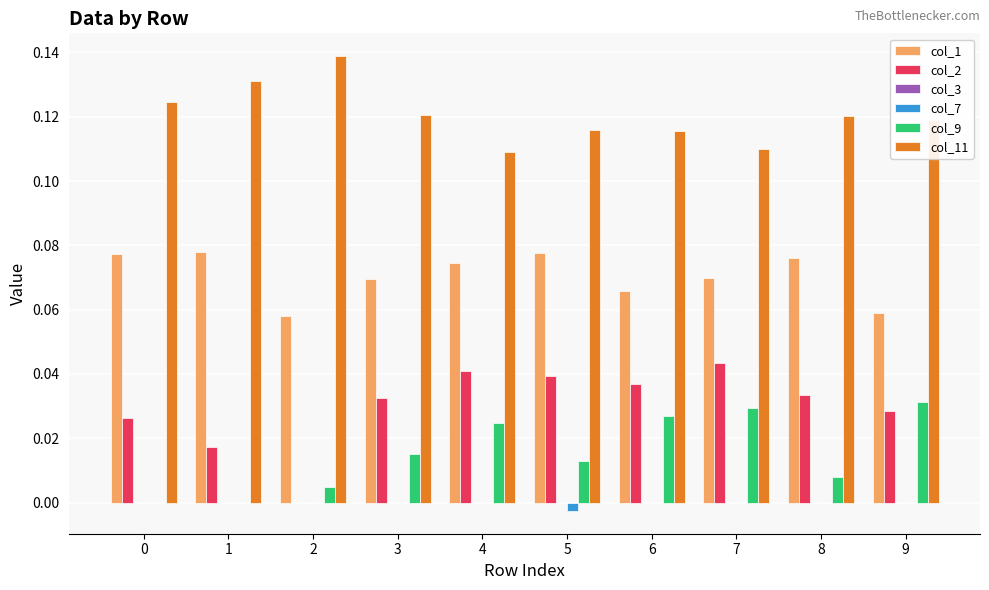

How many data points does each series have?

10